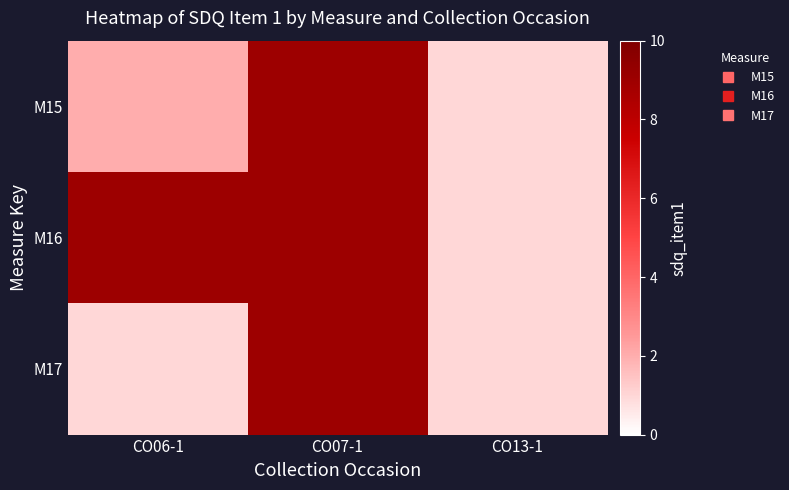

Reading left to right, list all the values displayed in this chart.

M15: CO06-1=2	CO07-1=9	CO13-1=1
M16: CO06-1=9	CO07-1=9	CO13-1=1
M17: CO06-1=1	CO07-1=9	CO13-1=1